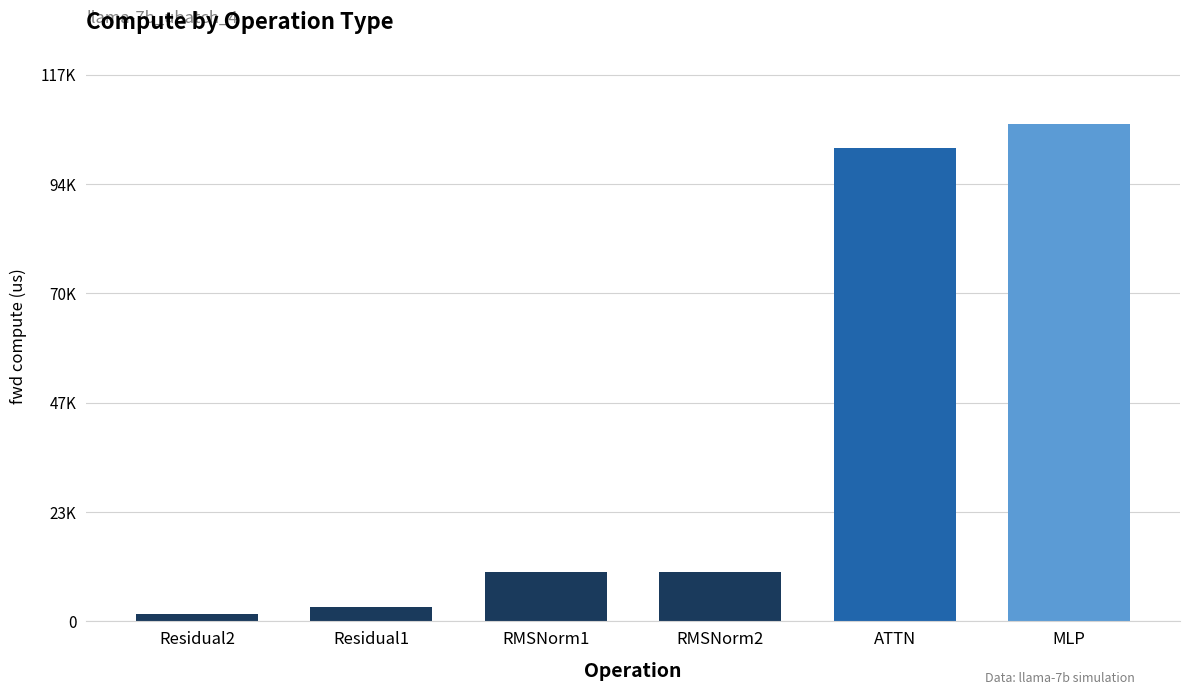

List the labels in order of value, smallest first.

Residual2, Residual1, RMSNorm1, RMSNorm2, ATTN, MLP